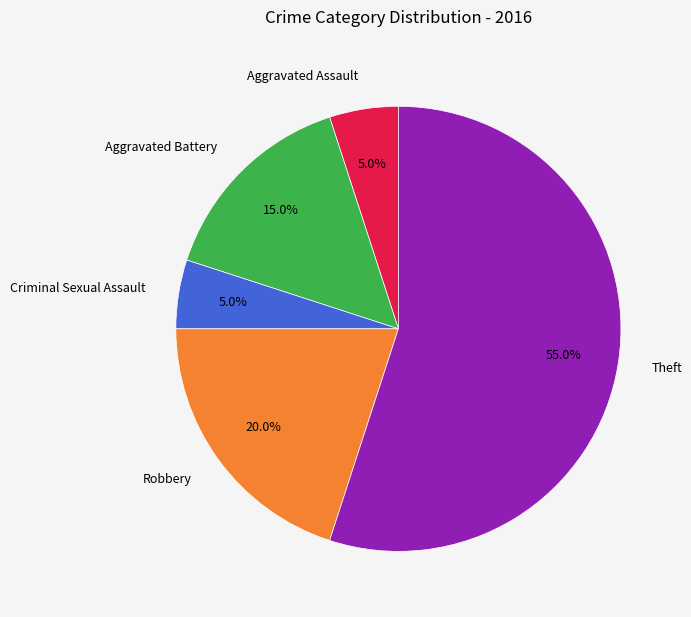

What percentage is the Criminal Sexual Assault slice, to the nearest percent?

5%